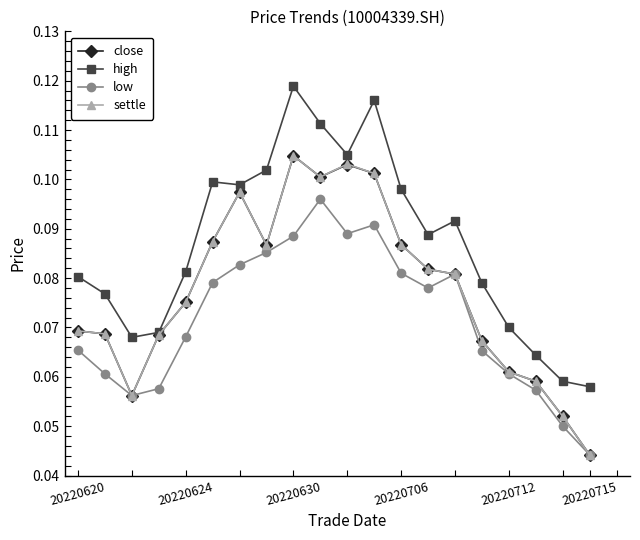

True or false: low and high intersect in this chart.

False